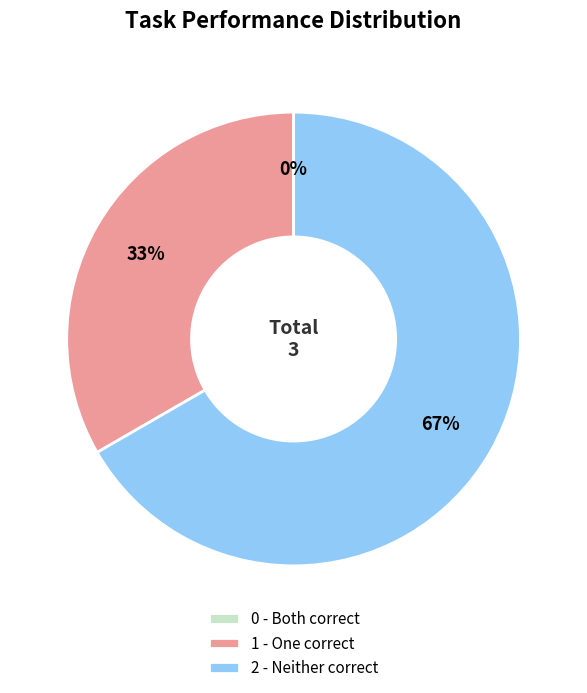

What percentage is NOT represented by 1?

66.7%